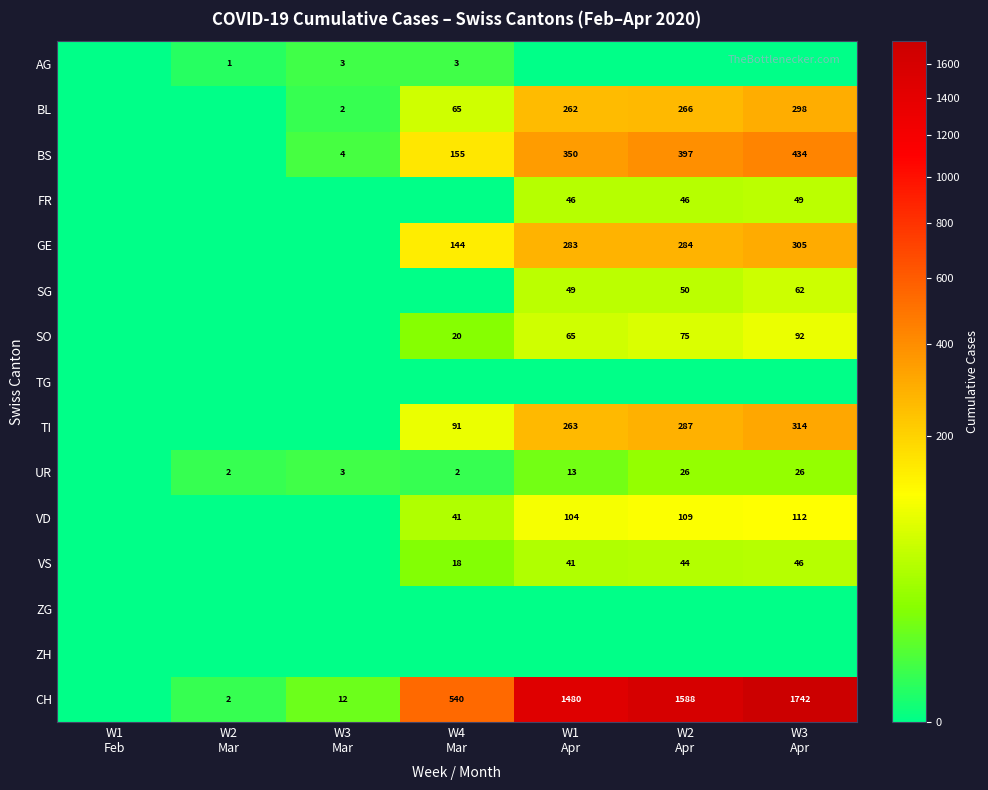

What is the spread (max minus min) of values at W1
Apr?

1480